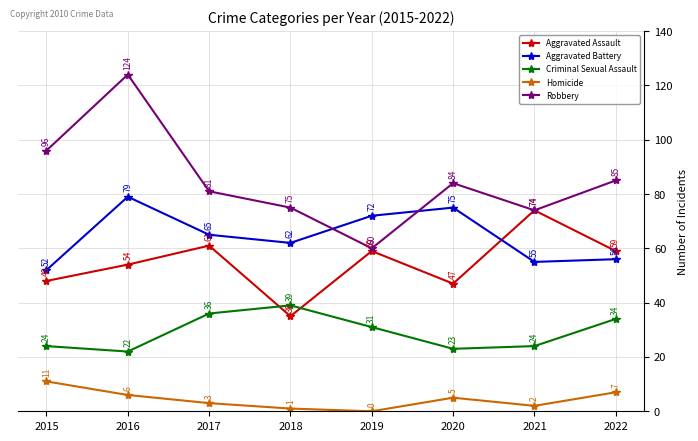

Does the chart have visible grid lines?

Yes